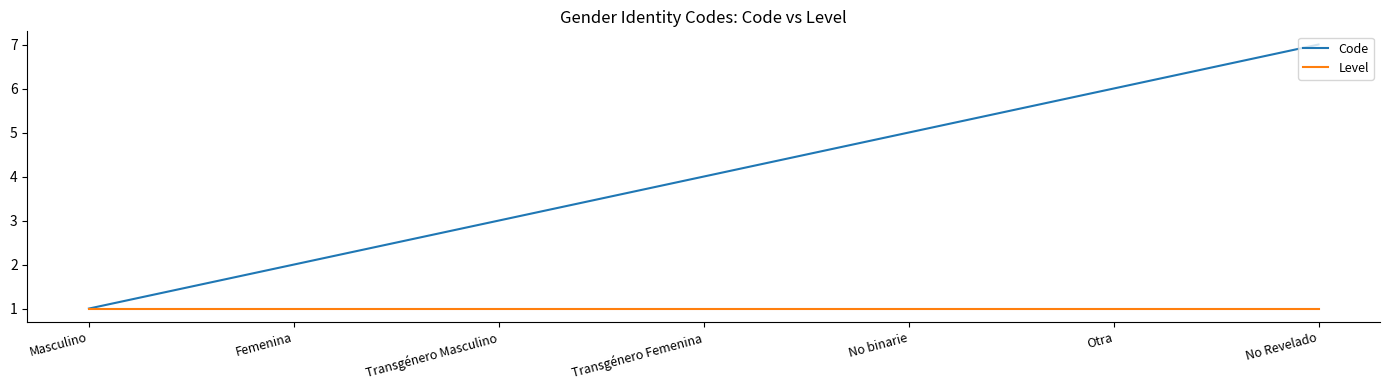

What position from the right is Transgénero Masculino?

5